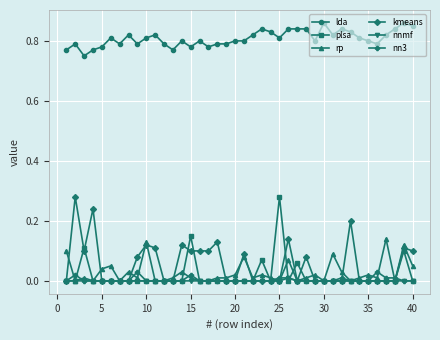

True or false: kmeans has more than 2 points higher than both neighbors.

True